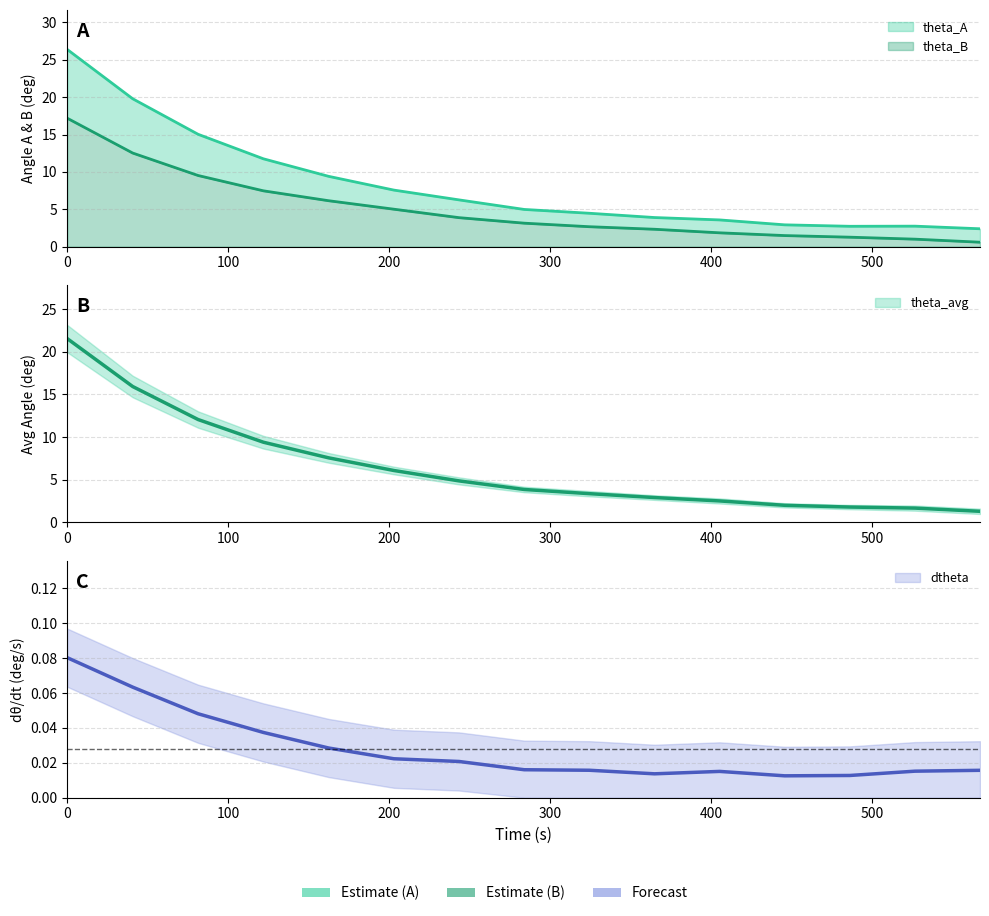

What is the label of the 5th point from the left?

162.4409